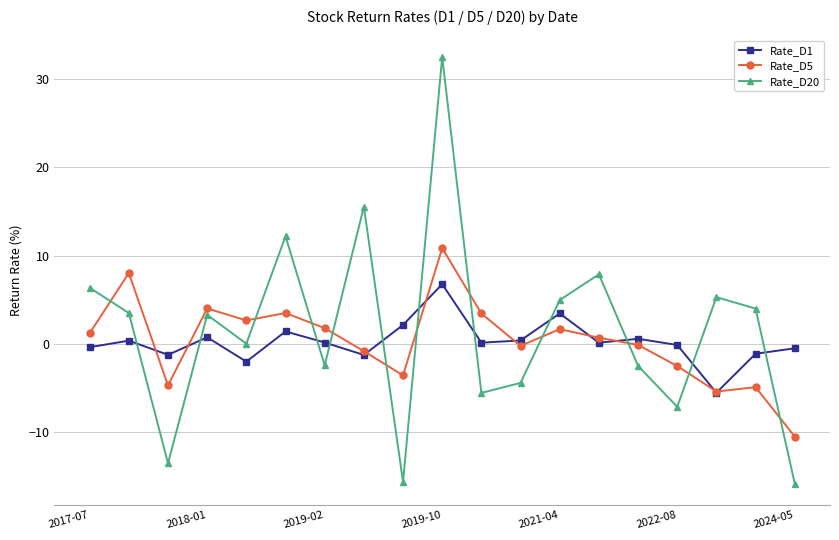

Which series has the widest spread of values?

Rate_D20